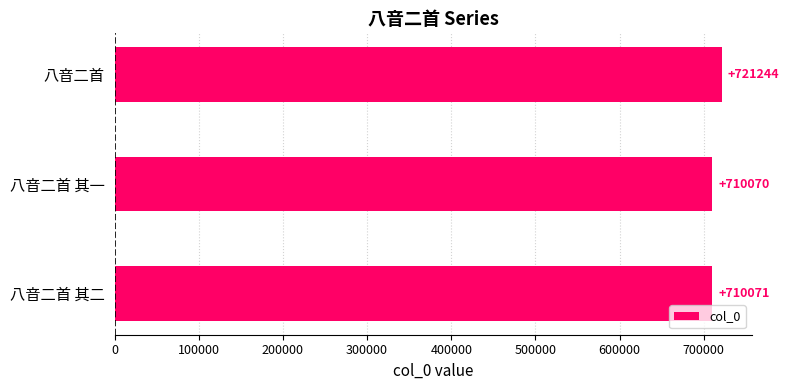

Reading bottom to top, list all the values displayed in this chart.

710071	710070	721244